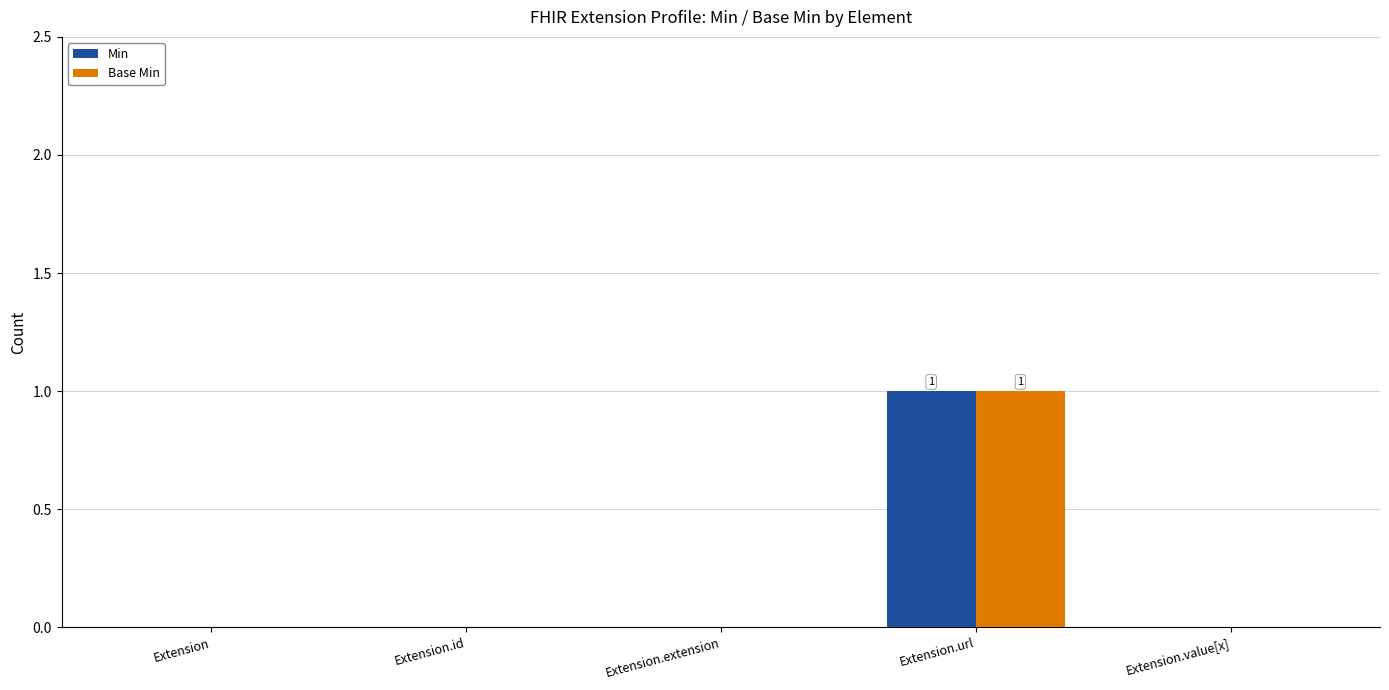

Reading right to left, transcribe all the data shown in this chart.

Min: Extension.value[x]=0	Extension.url=1	Extension.extension=0	Extension.id=0	Extension=0
Base Min: Extension.value[x]=0	Extension.url=1	Extension.extension=0	Extension.id=0	Extension=0